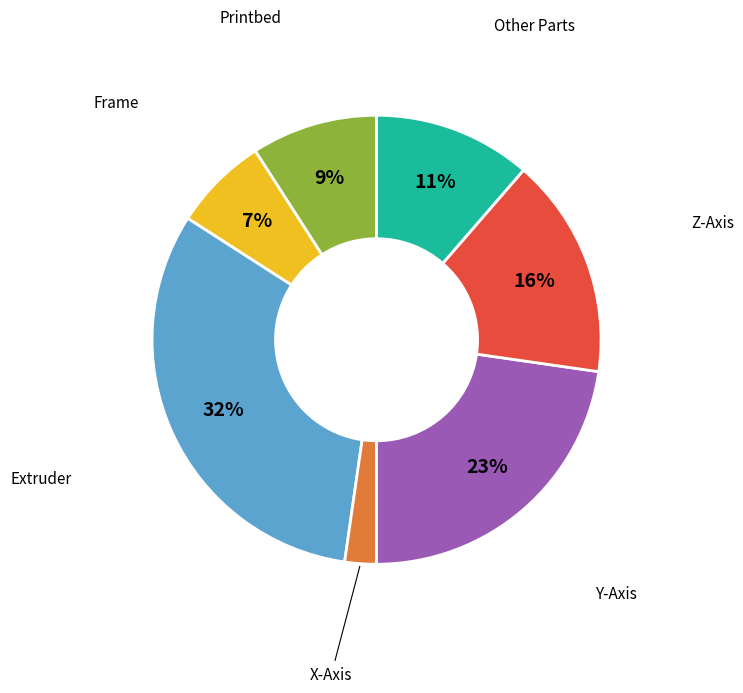

To the nearest percent, what is the average slice percentage?

14%